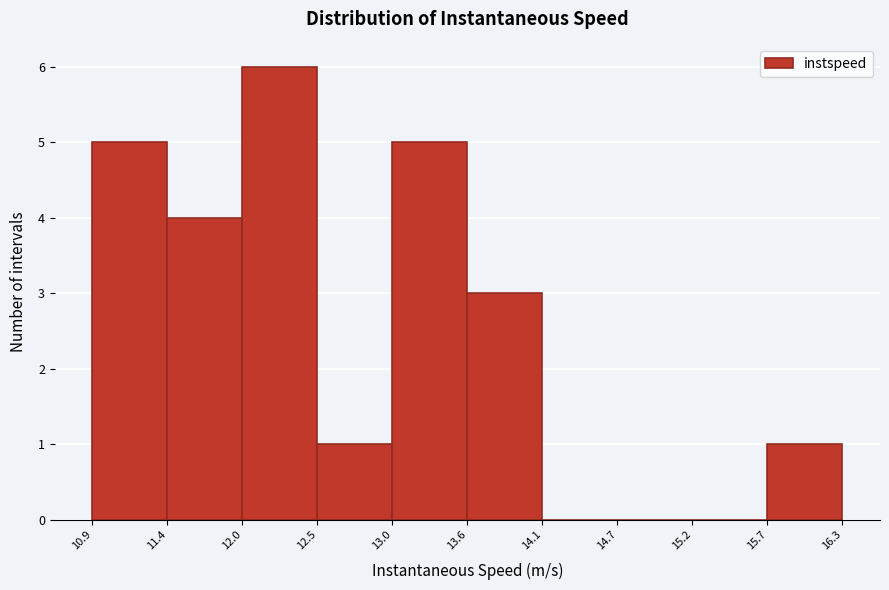

Which range on the x-axis has the tallest bar?

12.0 to 12.5